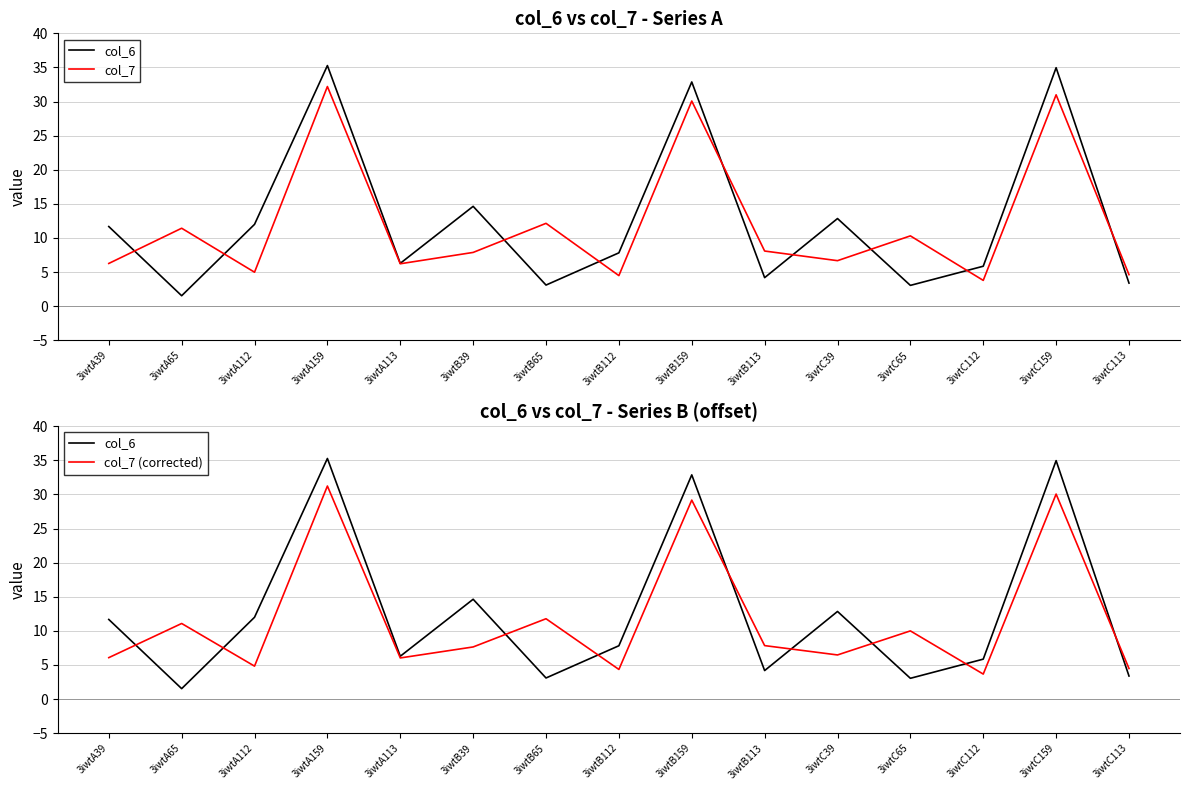

How many interior local peaks does the col_7 (corrected) series have?

6